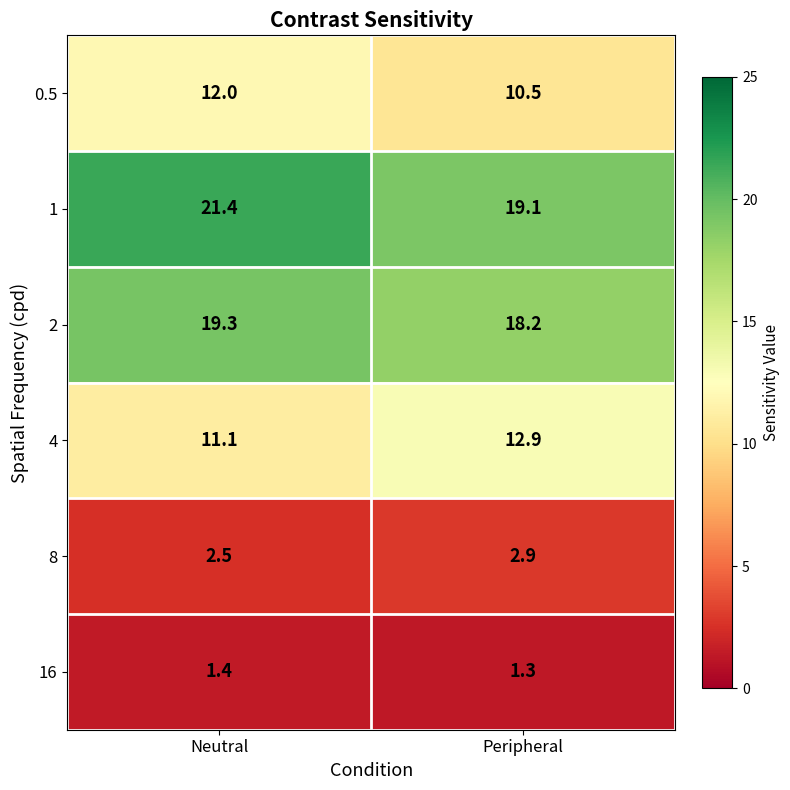

Rank the series at Peripheral from highest to lowest value.

1, 2, 4, 0.5, 8, 16